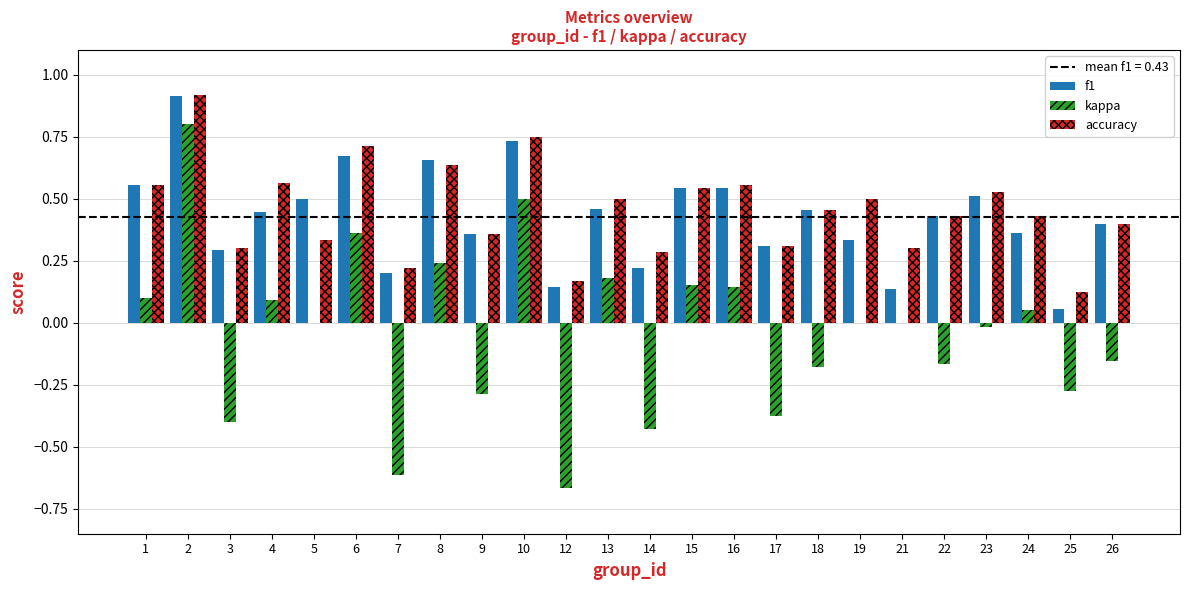

What is the greatest value displayed?

0.9